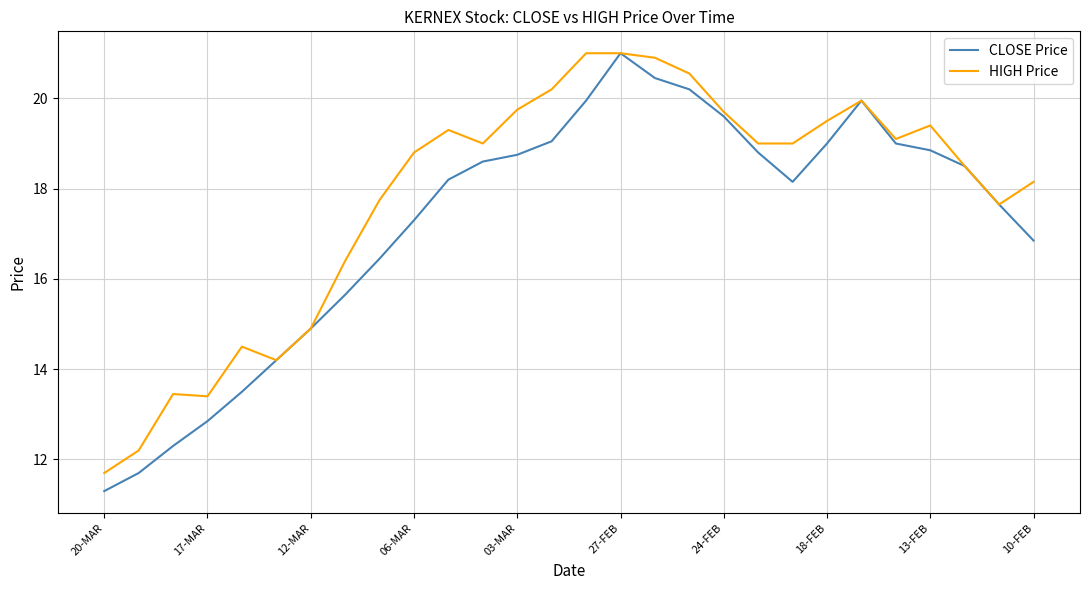

List the series in order of their overall mean, highest first.

HIGH Price, CLOSE Price